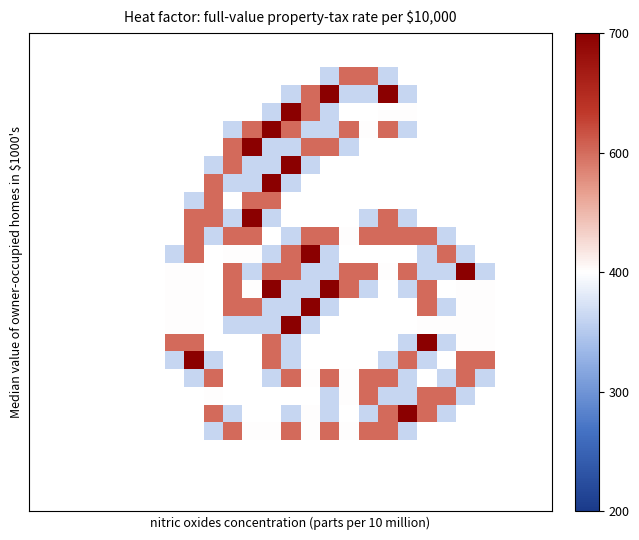

Which category has the highest value across all series?

15